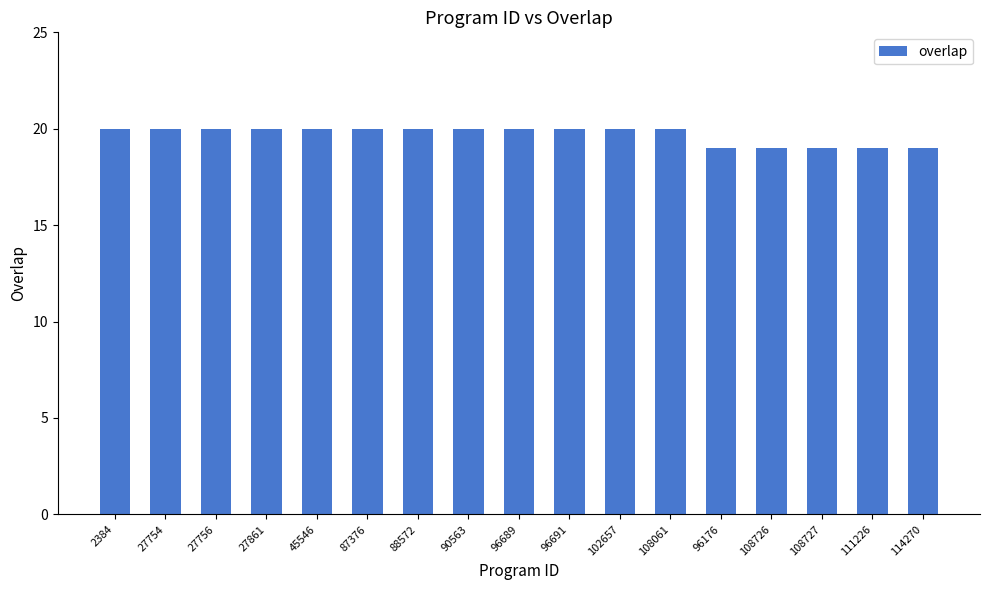

Which has a higher value, 96176 or 96689?

96689